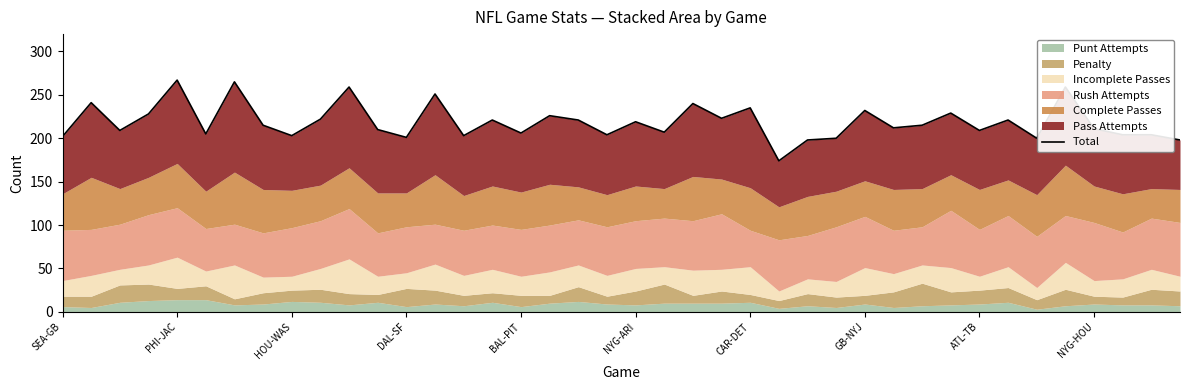

What position from the right is NYG-HOU?

4